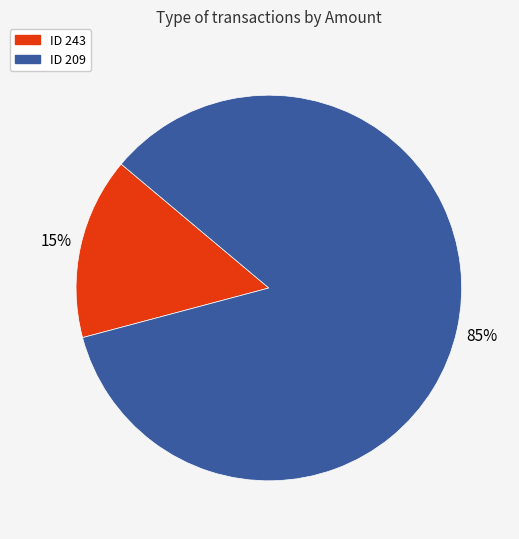

Is there a majority slice in this chart?

Yes